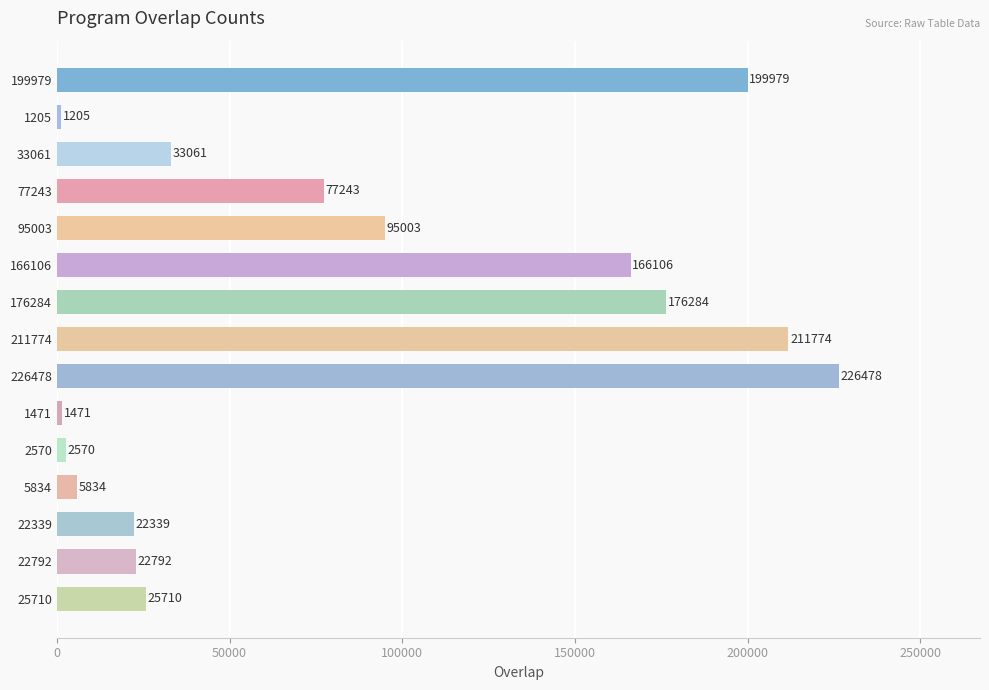

List the labels in order of value, smallest first.

1205, 1471, 2570, 5834, 22339, 22792, 25710, 33061, 77243, 95003, 166106, 176284, 199979, 211774, 226478